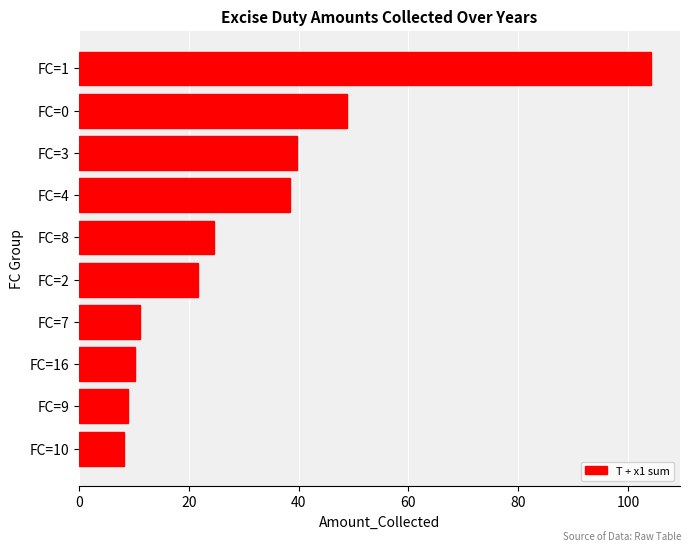

Reading bottom to top, transcribe all the data shown in this chart.

FC=10=8.2	FC=9=8.9	FC=16=10.2	FC=7=11.2	FC=2=21.6	FC=8=24.6	FC=4=38.4	FC=3=39.8	FC=0=48.9	FC=1=104.3